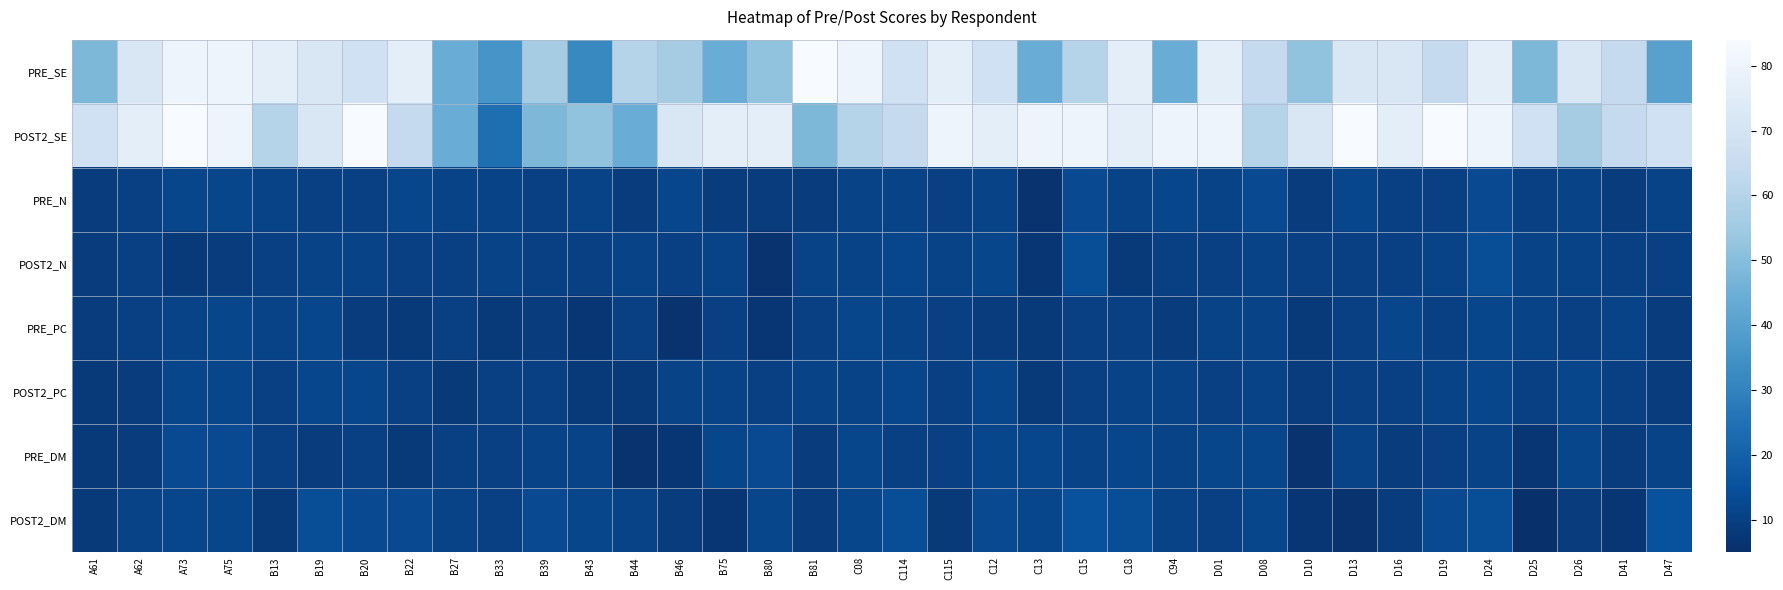

List the series in order of their peak value, highest first.

PRE_SE, POST2_SE, POST2_DM, POST2_N, PRE_N, PRE_DM, PRE_PC, POST2_PC